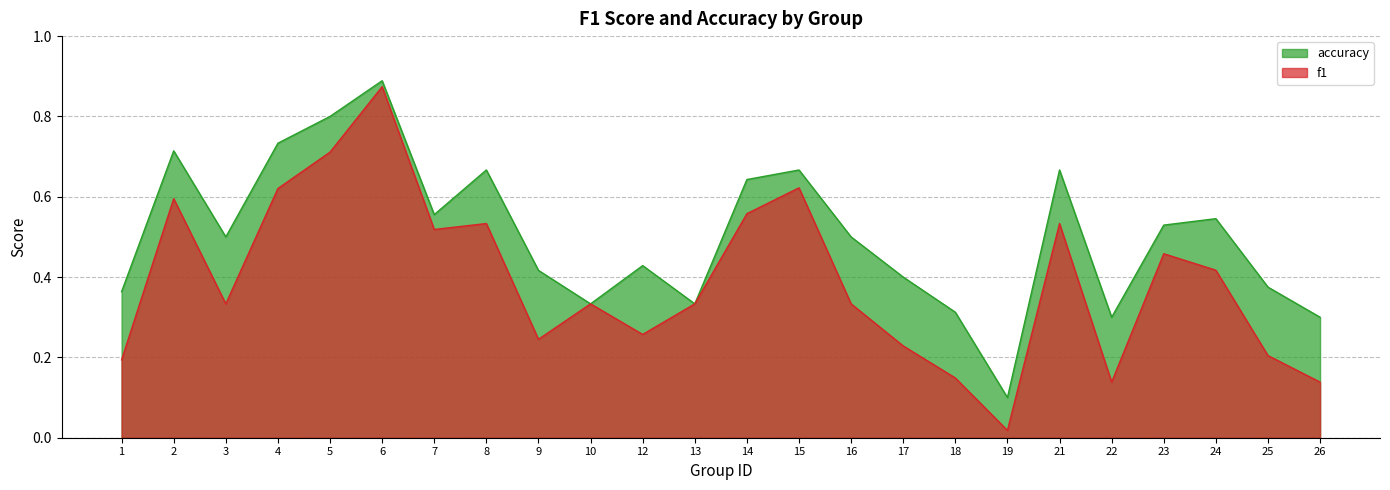

Rank the categories by f1 value from highest to lowest.

6, 5, 15, 4, 2, 14, 8, 21, 7, 23, 24, 3, 10, 13, 16, 12, 9, 17, 25, 1, 18, 22, 26, 19